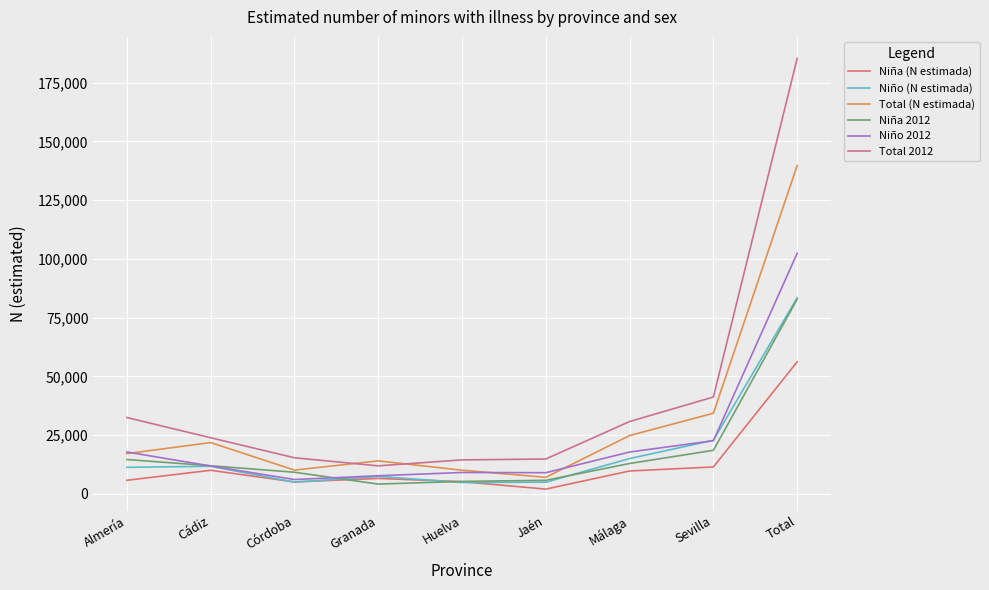

What are all the series names shown in the legend?

Niña (N estimada), Niño (N estimada), Total (N estimada), Niña 2012, Niño 2012, Total 2012